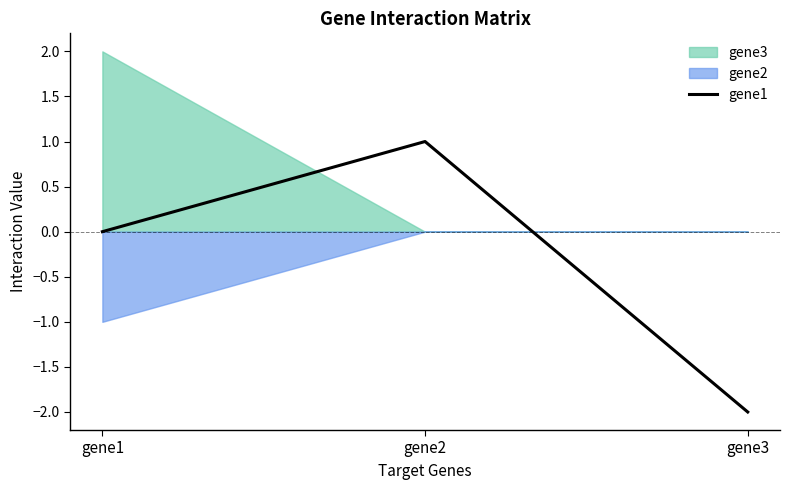

Which category has the lowest value across all series?

gene3